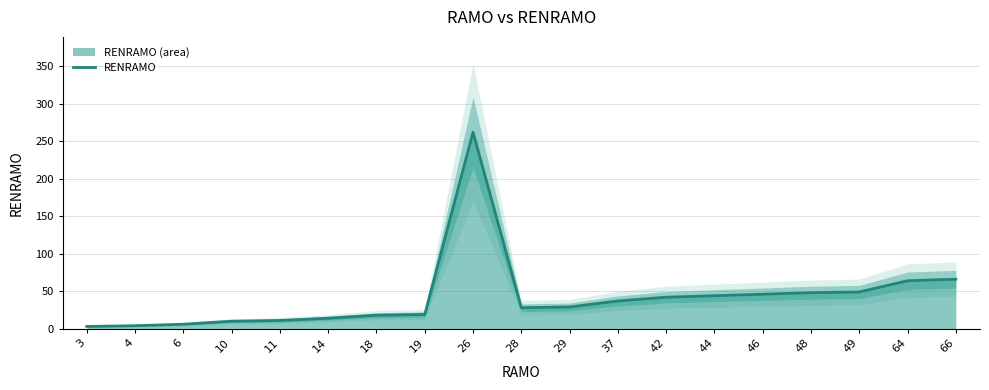

True or false: there are more than 1 points higher than both neighbors.

False